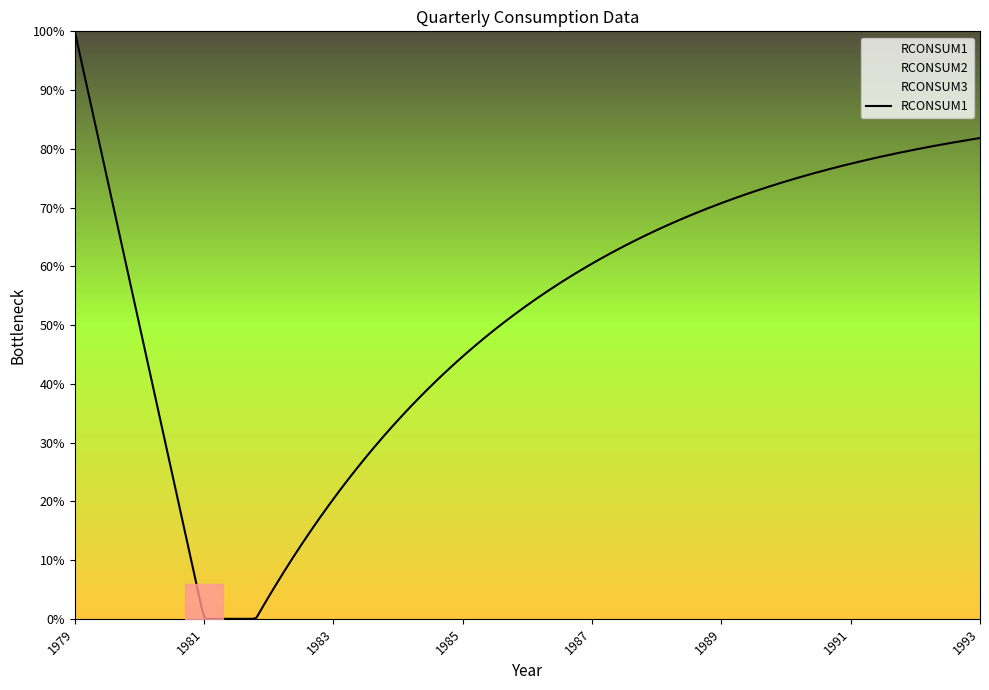

True or false: RCONSUM2 has more than 2 interior local peaks.

True